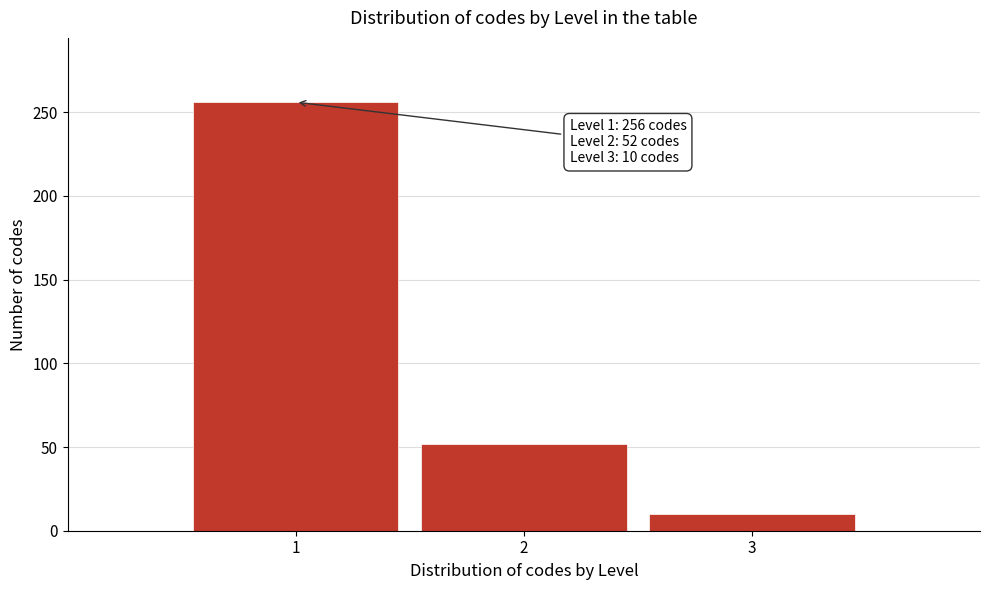

Reading right to left, transcribe all the data shown in this chart.

3=10	2=52	1=256